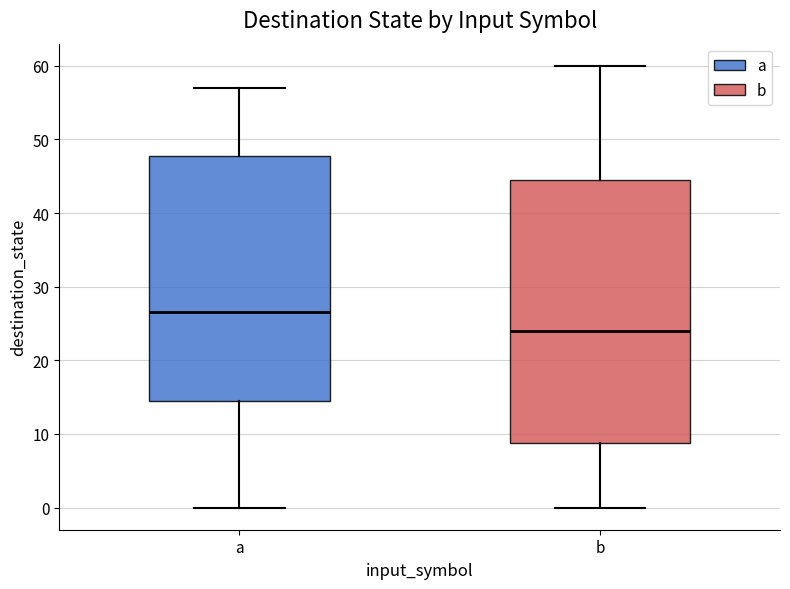

Reading left to right, read every box against the y-axis: the position of its median line, the range the box covers, and the ends of its whiskers. The values are not printed on the chart, so give them approximately, as read against the axis.

a: median 27, box 15 to 48, whiskers 0 to 57
b: median 24, box 9 to 45, whiskers 0 to 60